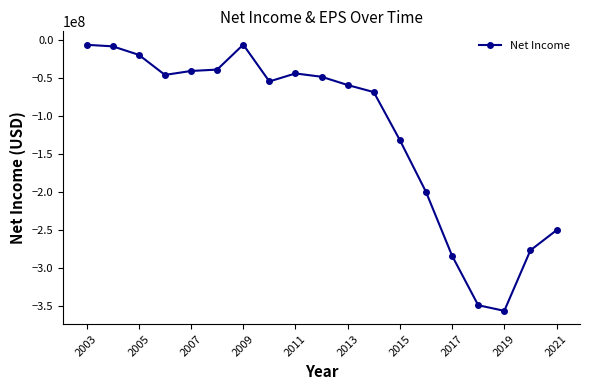

What is the smallest value displayed?

-356388000